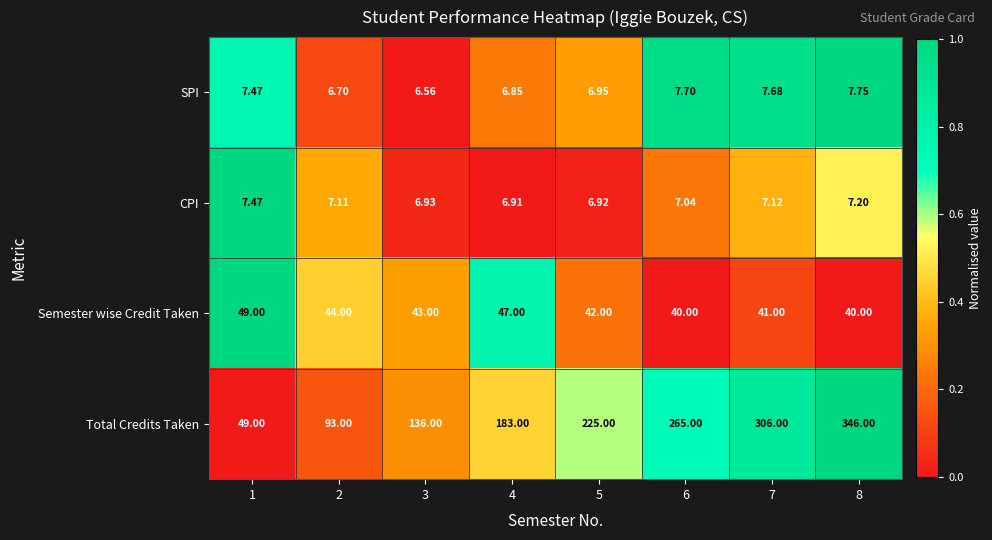

List the series in order of their peak value, highest first.

Total Credits Taken, Semester wise Credit Taken, SPI, CPI